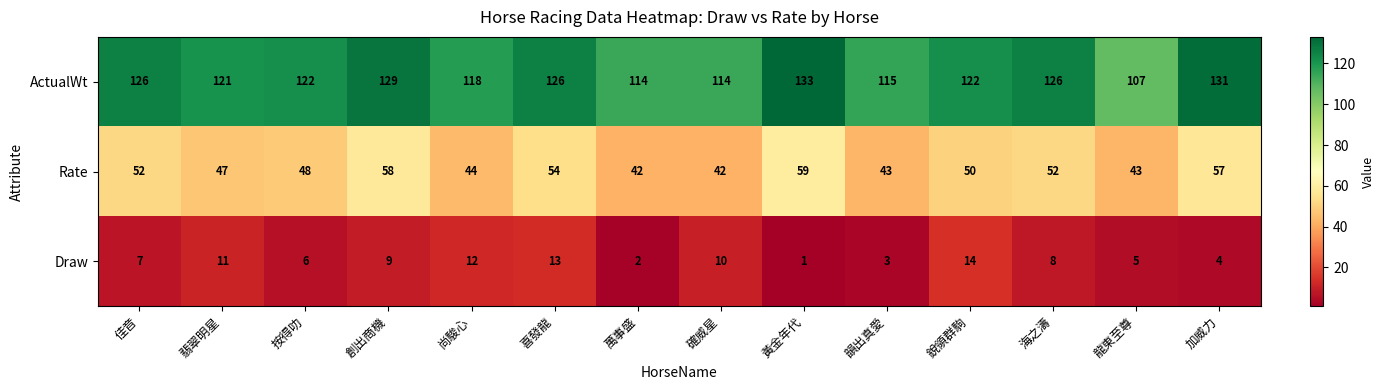

What is the approximate value of ActualWt at 確威星, to the nearest 5?

115